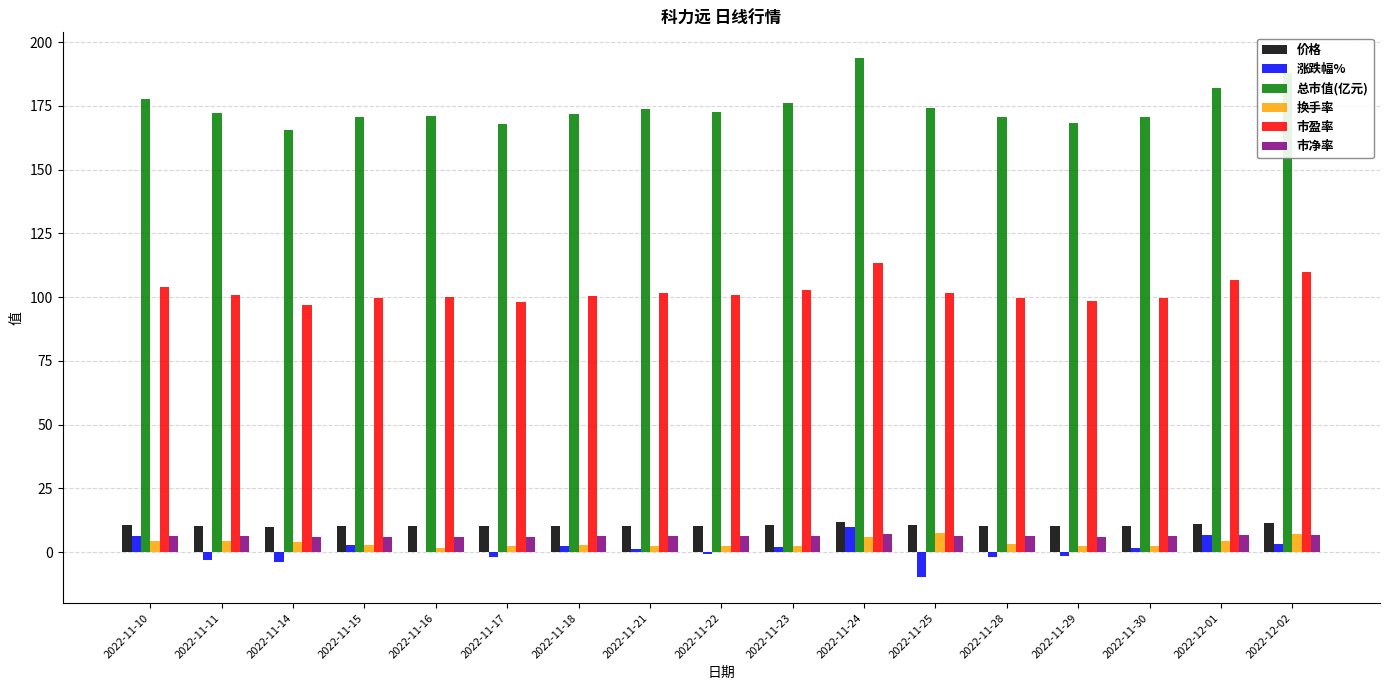

The value of 价格 at 2022-11-16 is 10.3. True or false?

True